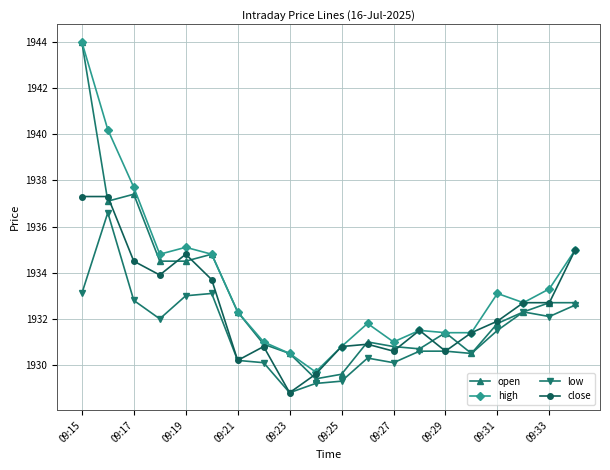

What is the highest value of the close series?

1937.3